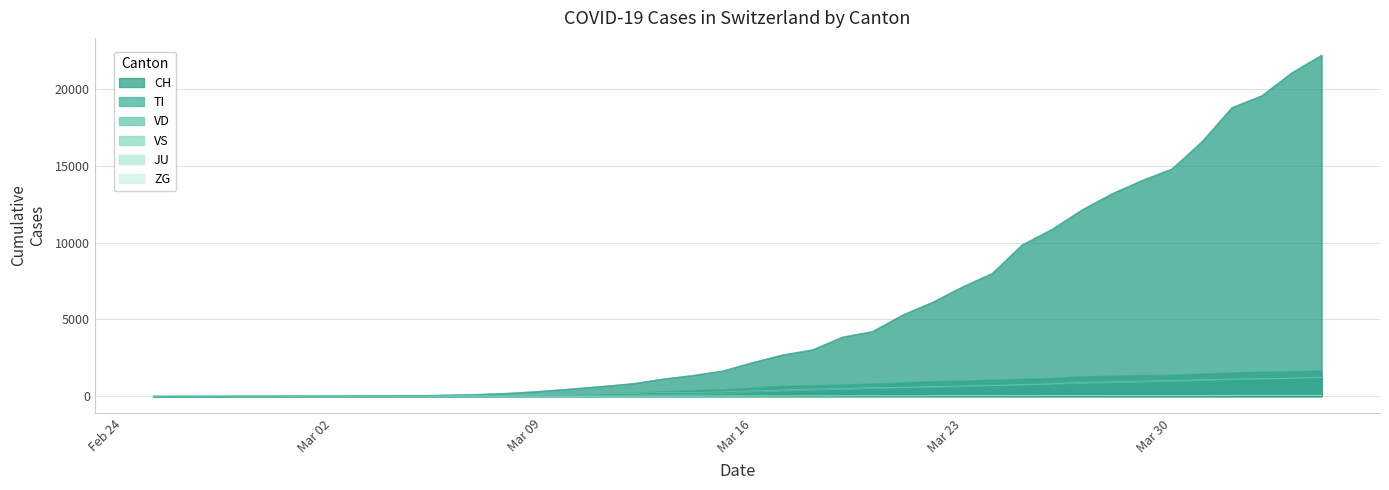

What position from the left is 2020-03-28?

33